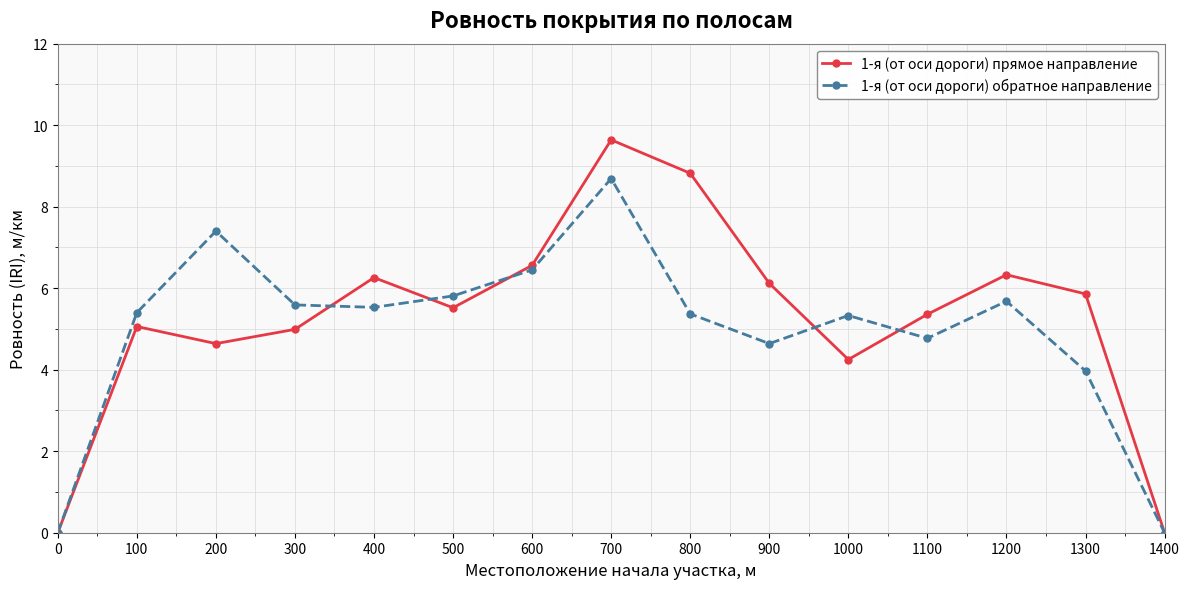

What is the value of the 1-я (от оси дороги) обратное направление point at the 14th from the left?

4.0